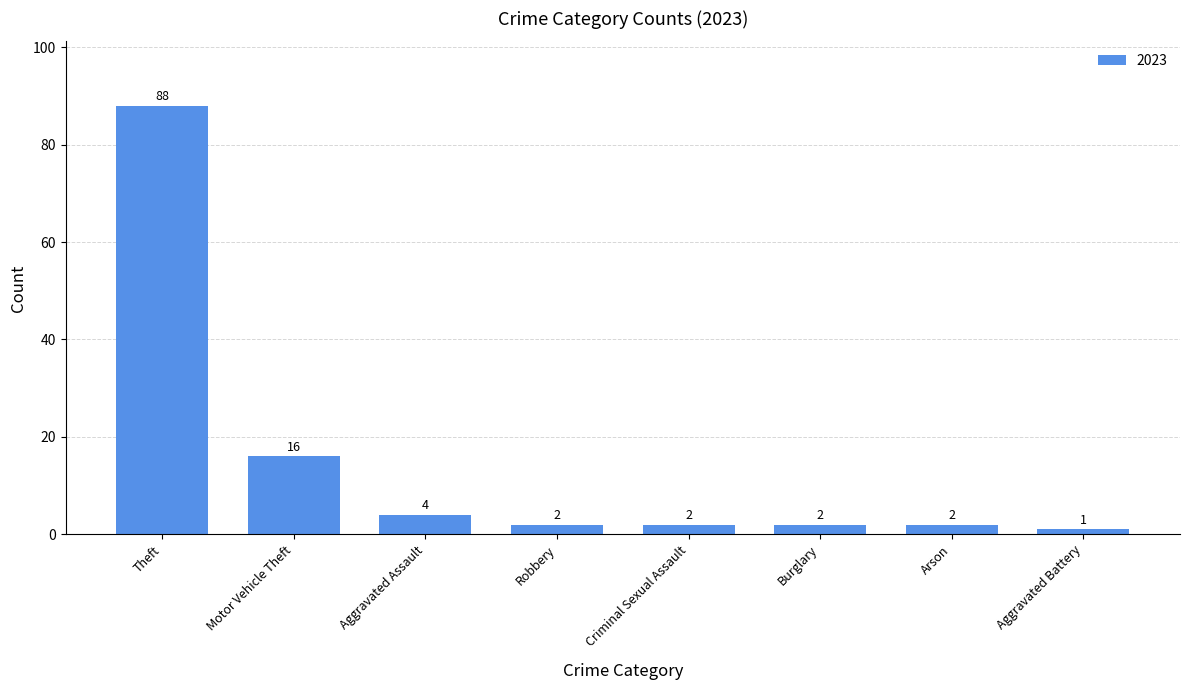

Reading left to right, list all the values displayed in this chart.

88	16	4	2	2	2	2	1